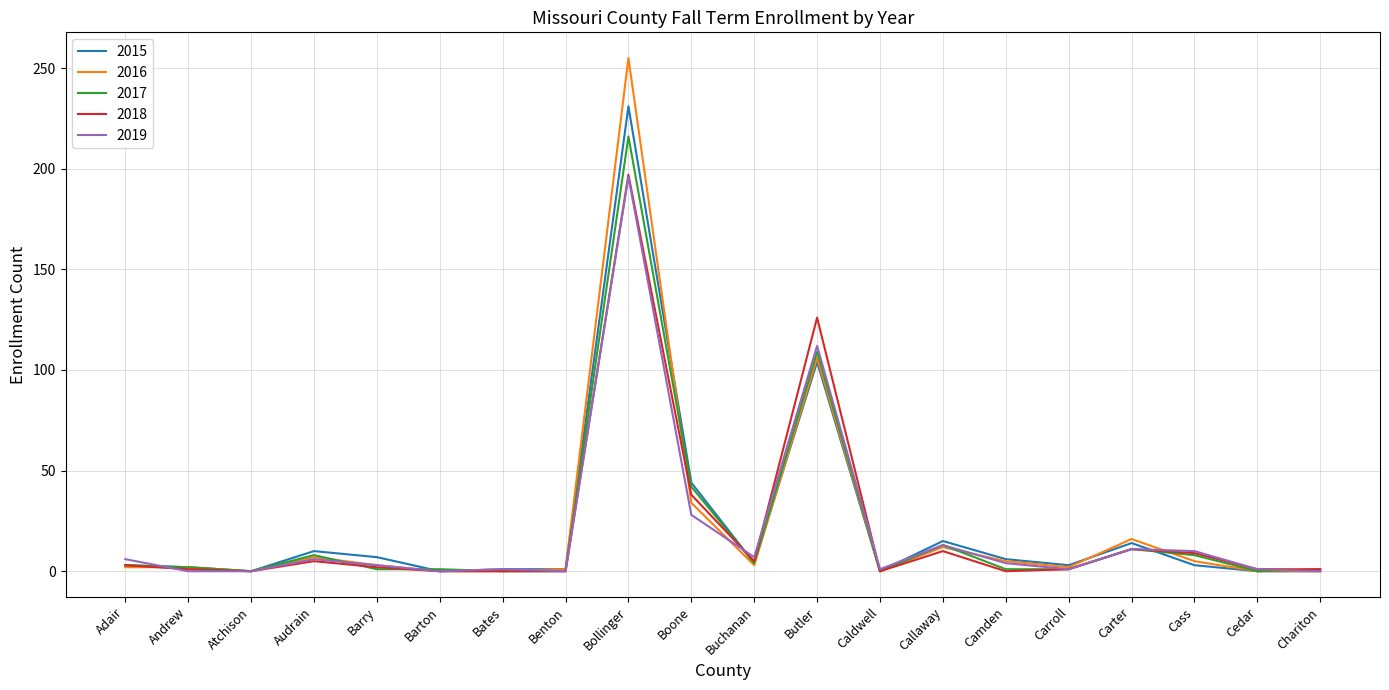

What is the total value across all series at Bates?

2